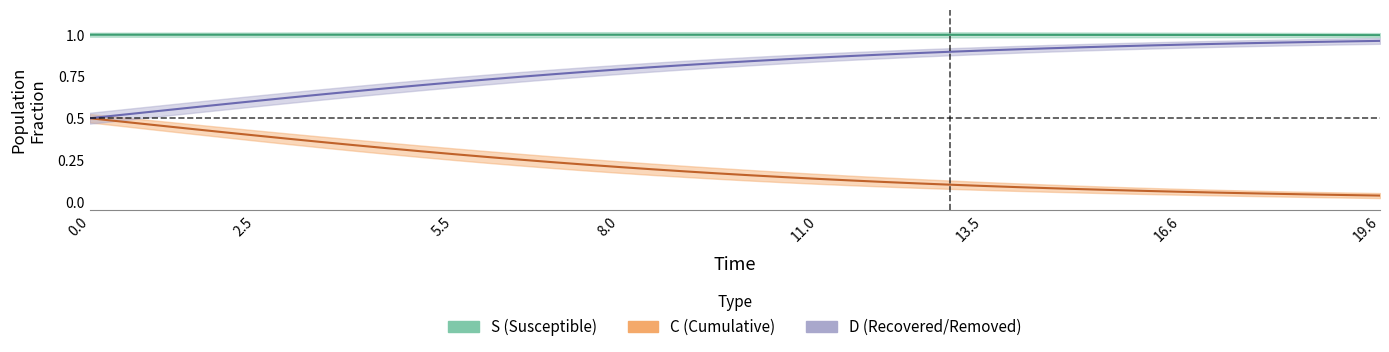

What is the highest value of the S series?

1.0